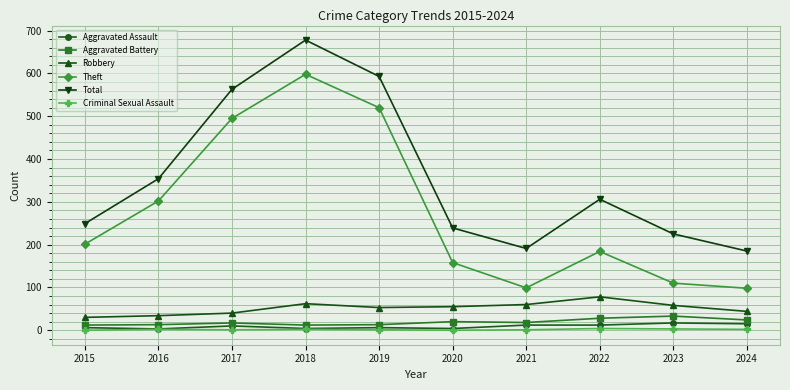

Is this an area chart (filled region under the line)?

No